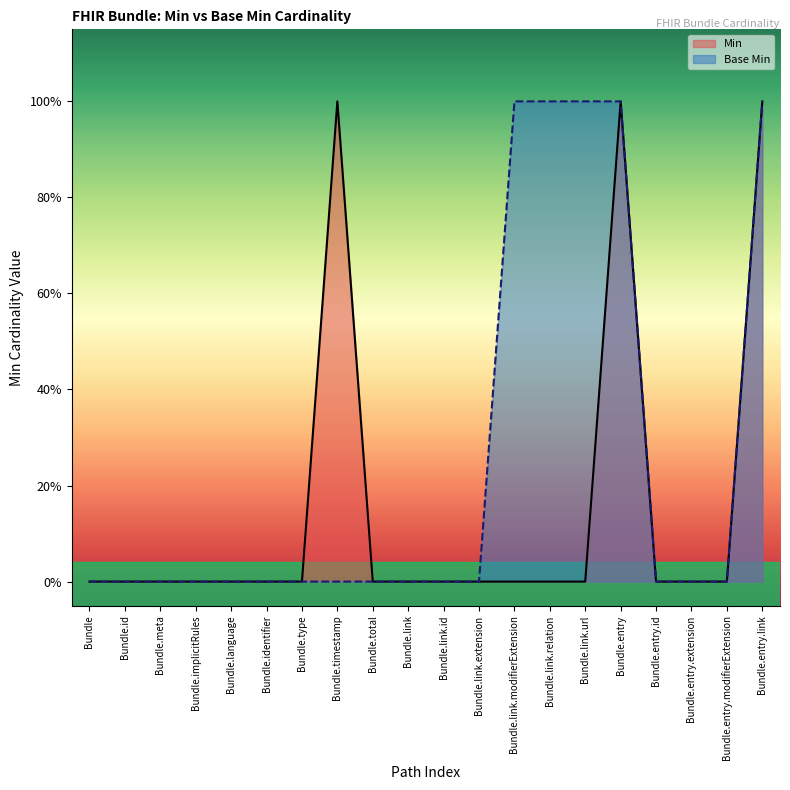

Reading right to left, extract all data points from this chart.

Min: Bundle.entry.link=1	Bundle.entry.modifierExtension=0	Bundle.entry.extension=0	Bundle.entry.id=0	Bundle.entry=1	Bundle.link.url=0	Bundle.link.relation=0	Bundle.link.modifierExtension=0	Bundle.link.extension=0	Bundle.link.id=0	Bundle.link=0	Bundle.total=0	Bundle.timestamp=1	Bundle.type=0	Bundle.identifier=0	Bundle.language=0	Bundle.implicitRules=0	Bundle.meta=0	Bundle.id=0	Bundle=0
Base Min: Bundle.entry.link=1	Bundle.entry.modifierExtension=0	Bundle.entry.extension=0	Bundle.entry.id=0	Bundle.entry=1	Bundle.link.url=1	Bundle.link.relation=1	Bundle.link.modifierExtension=1	Bundle.link.extension=0	Bundle.link.id=0	Bundle.link=0	Bundle.total=0	Bundle.timestamp=0	Bundle.type=0	Bundle.identifier=0	Bundle.language=0	Bundle.implicitRules=0	Bundle.meta=0	Bundle.id=0	Bundle=0